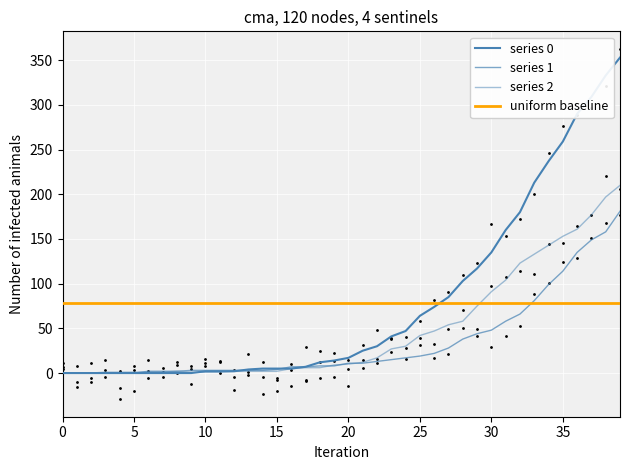

At how many categories does at least one series exceed 177?

8